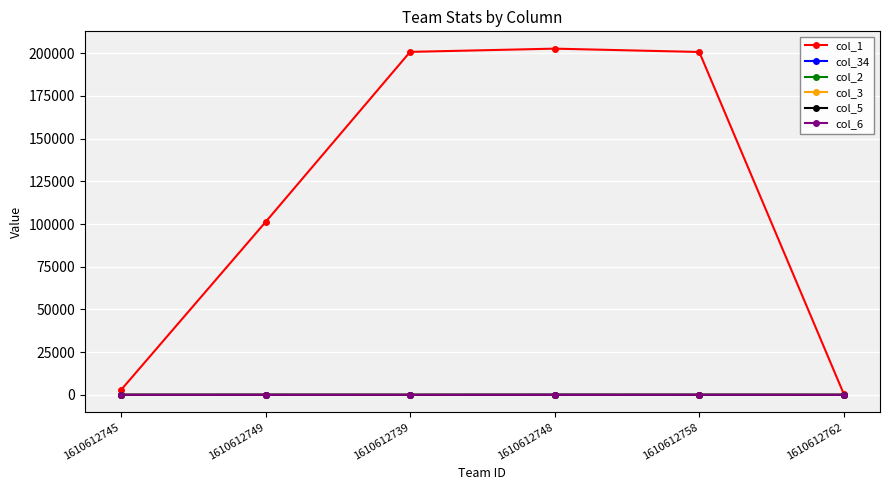

What is the maximum value shown in the chart?

202708.0